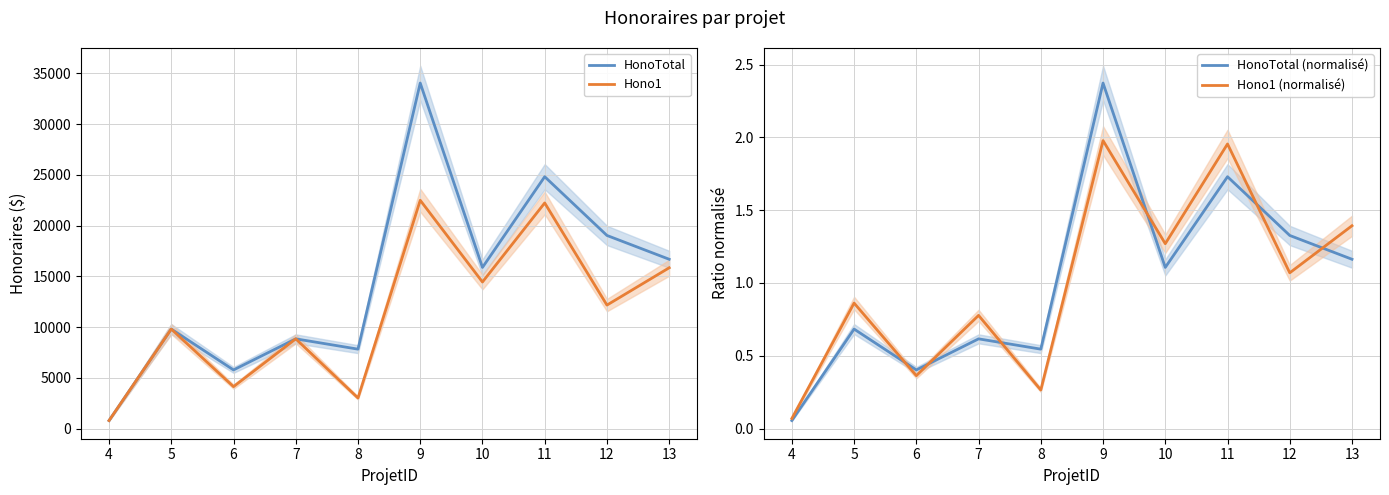

Is this an area chart (filled region under the line)?

No